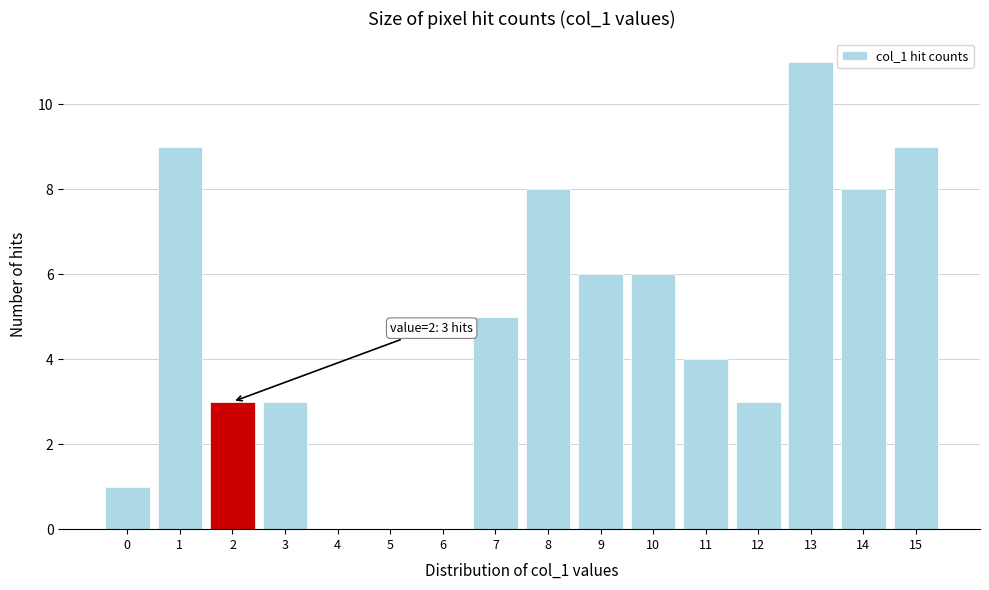

Over which range of the x-axis is the bar tallest?

12.5 to 13.5